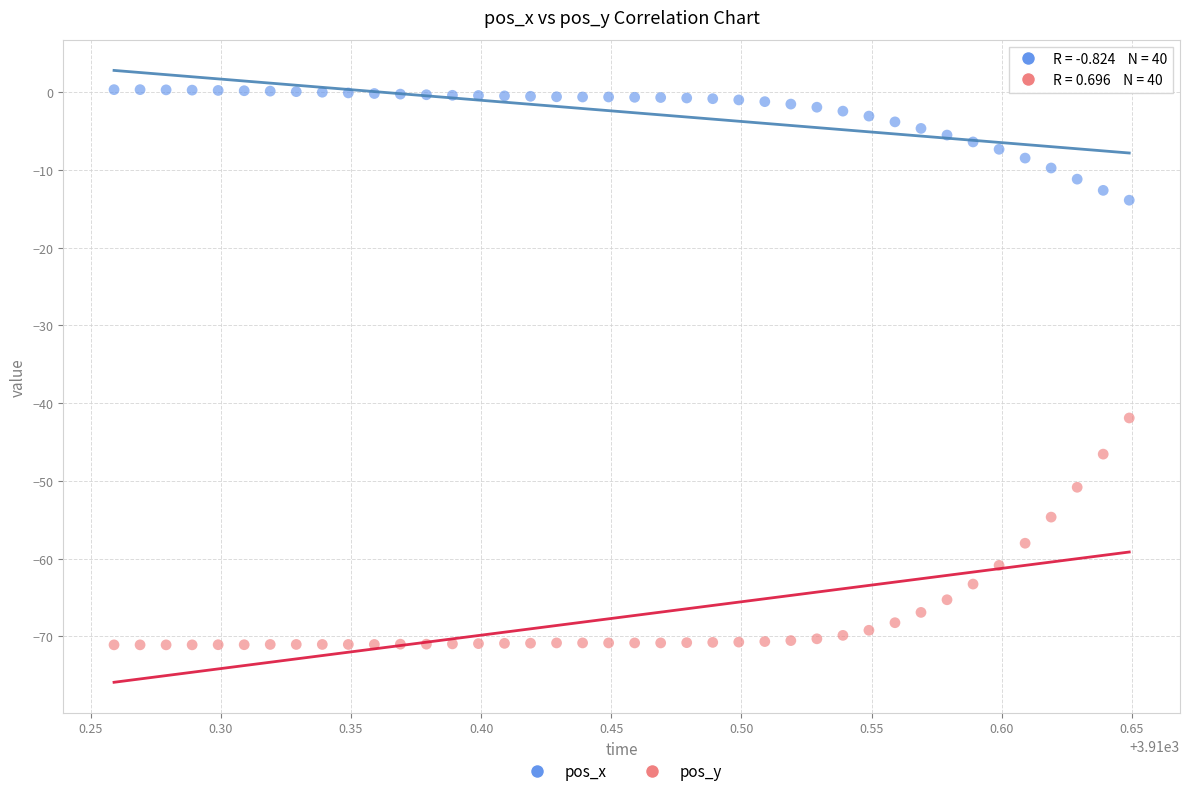

Across all series, what Y value is closest to -35?

-41.9